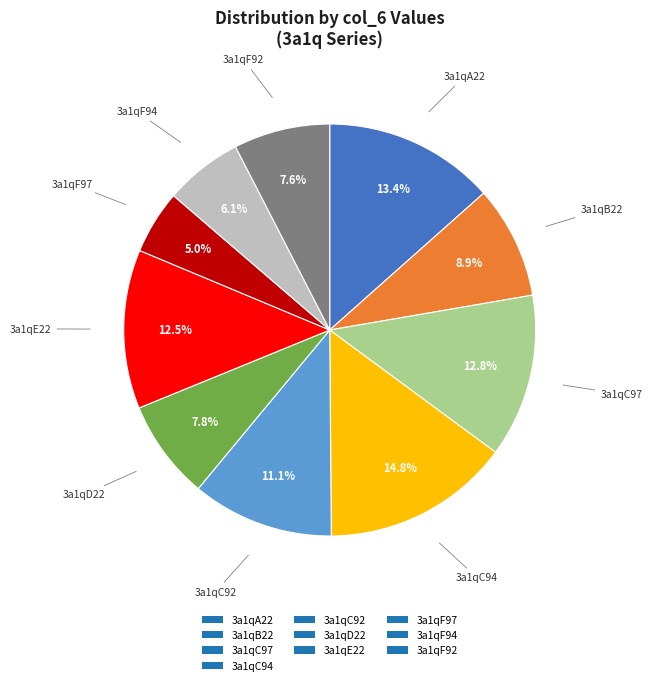

The 3a1qB22 slice represents 19% of the pie. True or false?

False